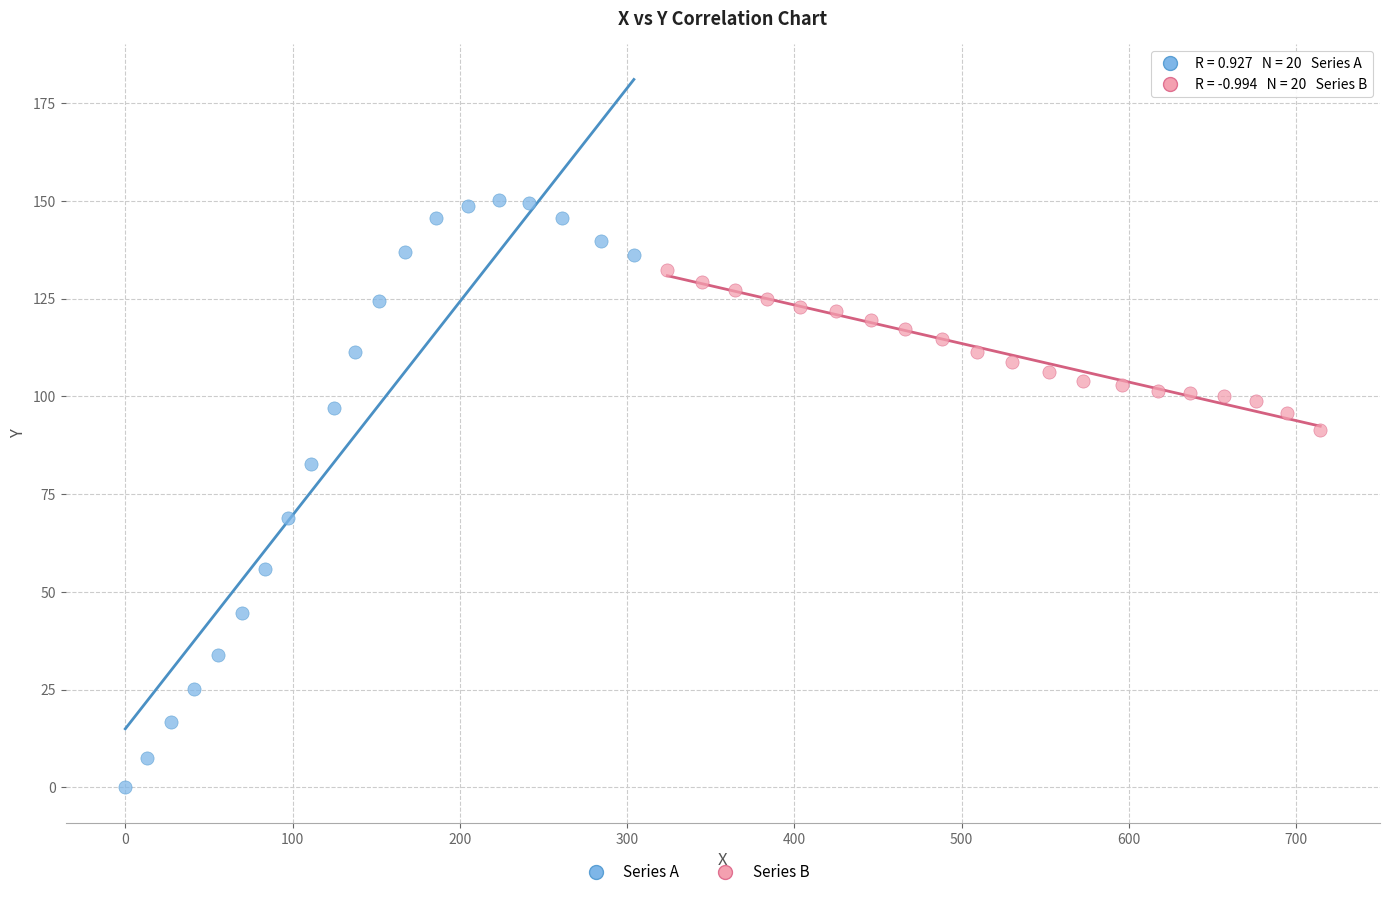

Which series has the largest Y range (max minus min)?

Series A